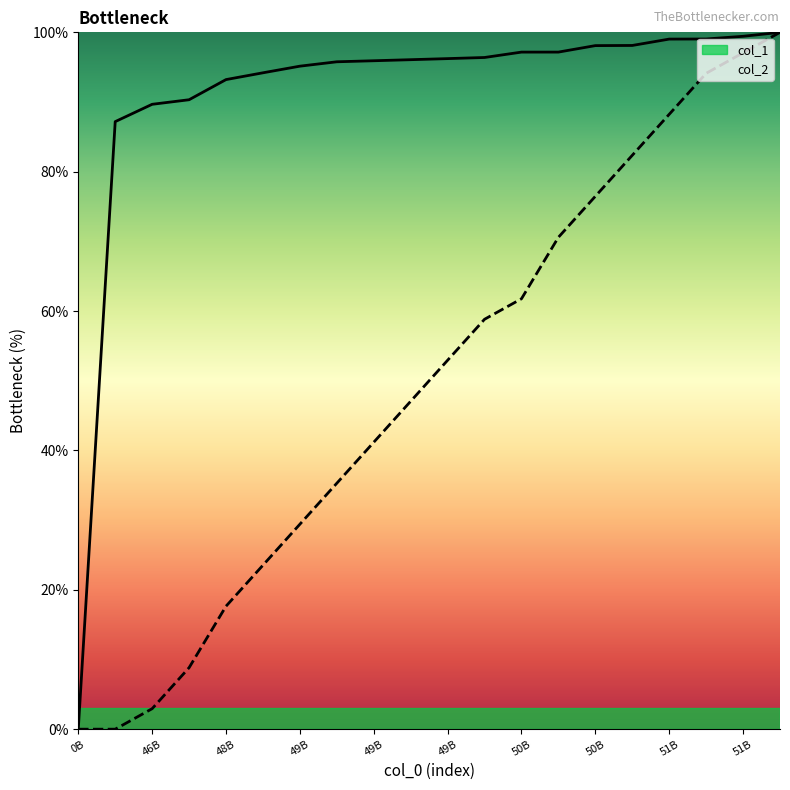

What is the total value across all series at 49432758096?

124.6